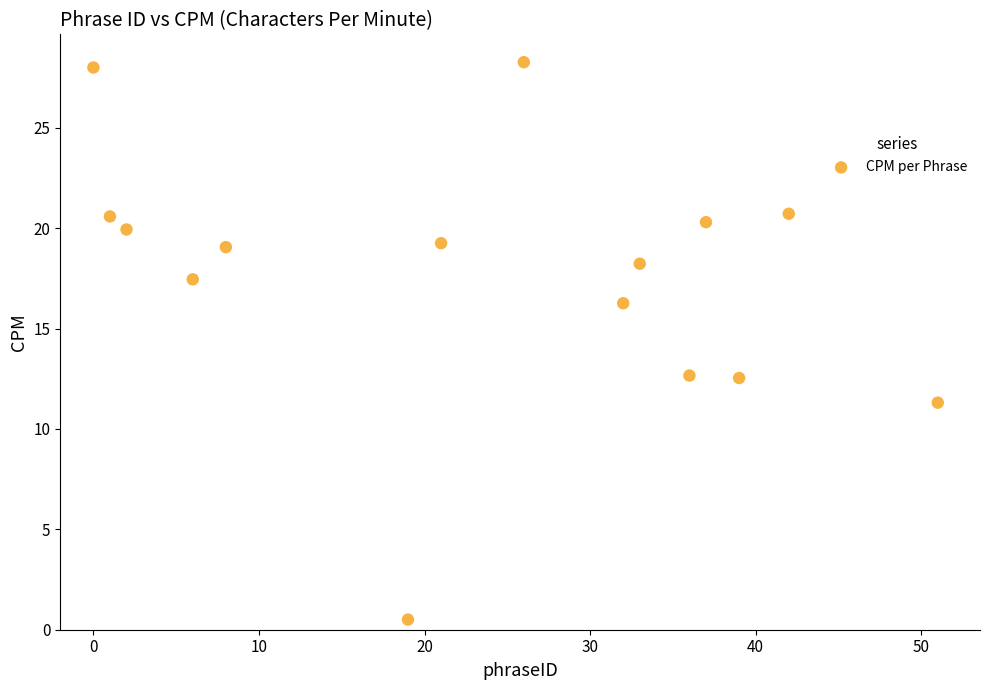

What is the range of X values (max minus min)?

51.0